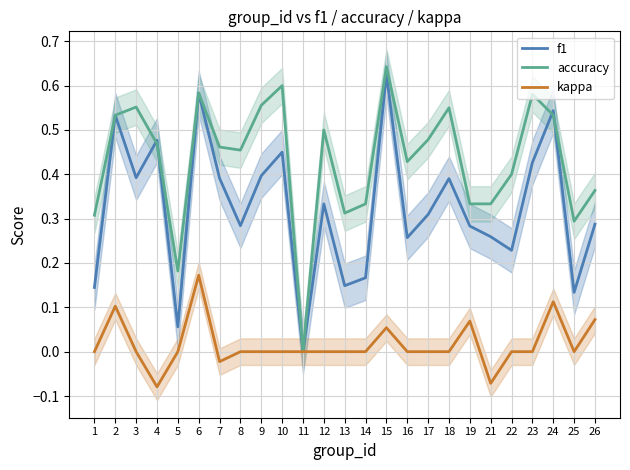

At which category does f1 reach its first local valley?

3